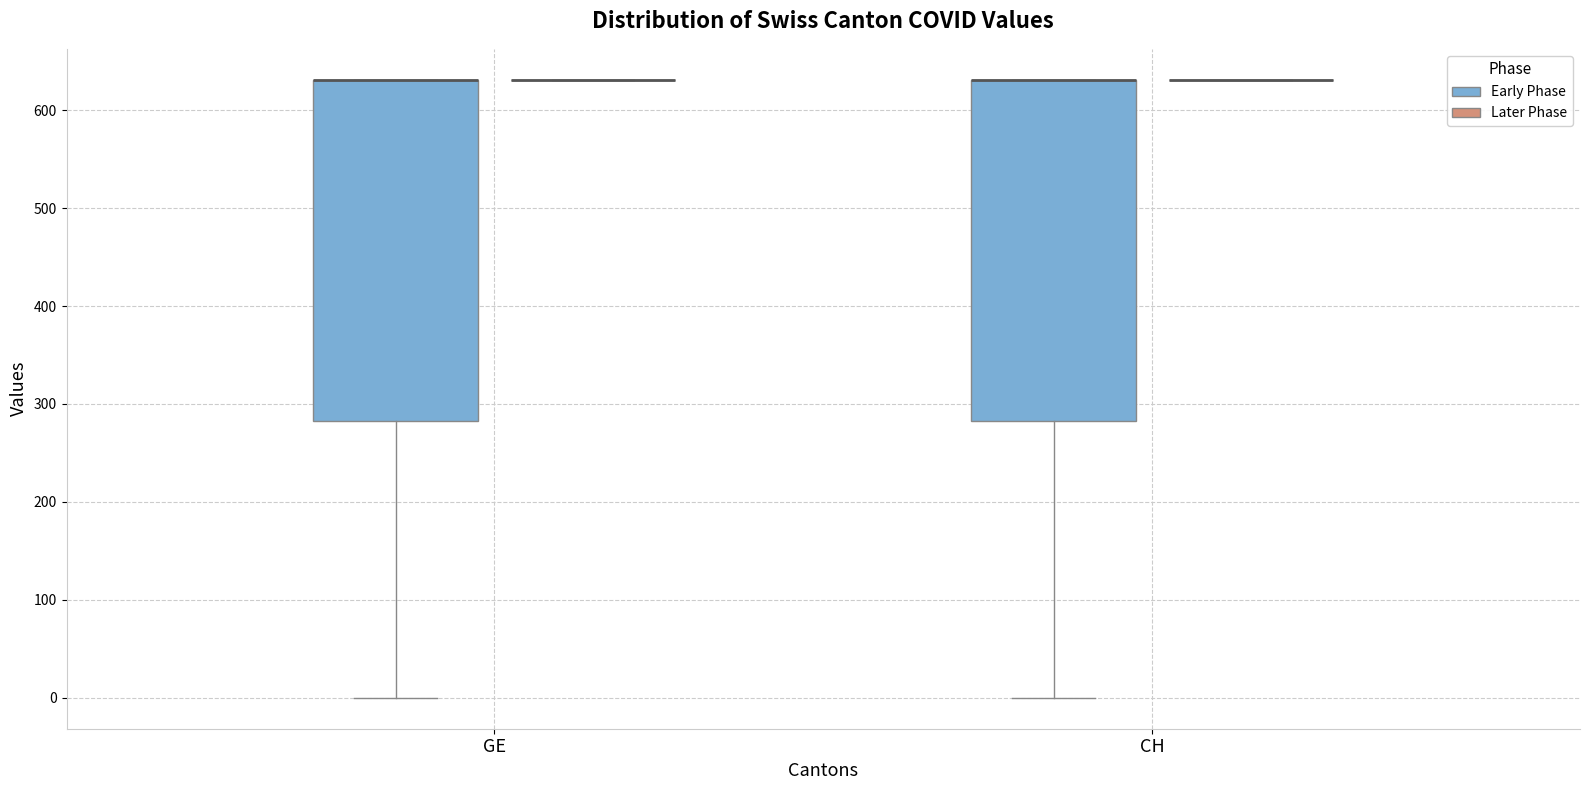

Reading left to right, transcribe this box plot: for each box, give where its median line is, the range the box spans, and where its two whiskers end, as read against the y-axis. The values are not printed on the chart, so give them approximately, as read against the axis.

GE (Early Phase): median 630 (drawn on the box's upper edge), box 280 to 630, whiskers 0 to 630
GE (Later Phase): box collapsed to a line at 630, whiskers 630 to 630
CH (Early Phase): median 630 (drawn on the box's upper edge), box 280 to 630, whiskers 0 to 630
CH (Later Phase): box collapsed to a line at 630, whiskers 630 to 630